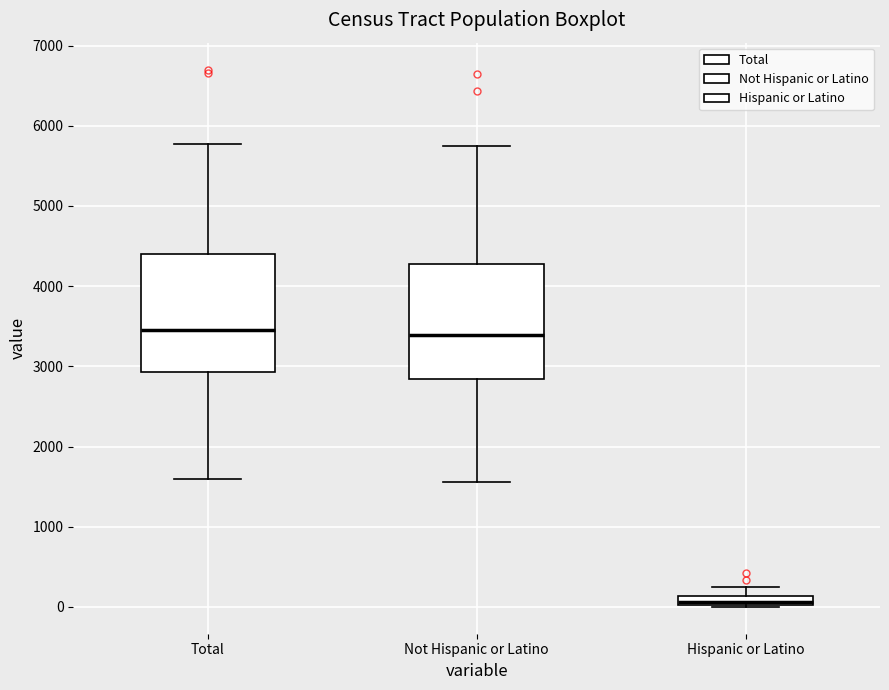

Which box's median line is the lowest?

Hispanic or Latino